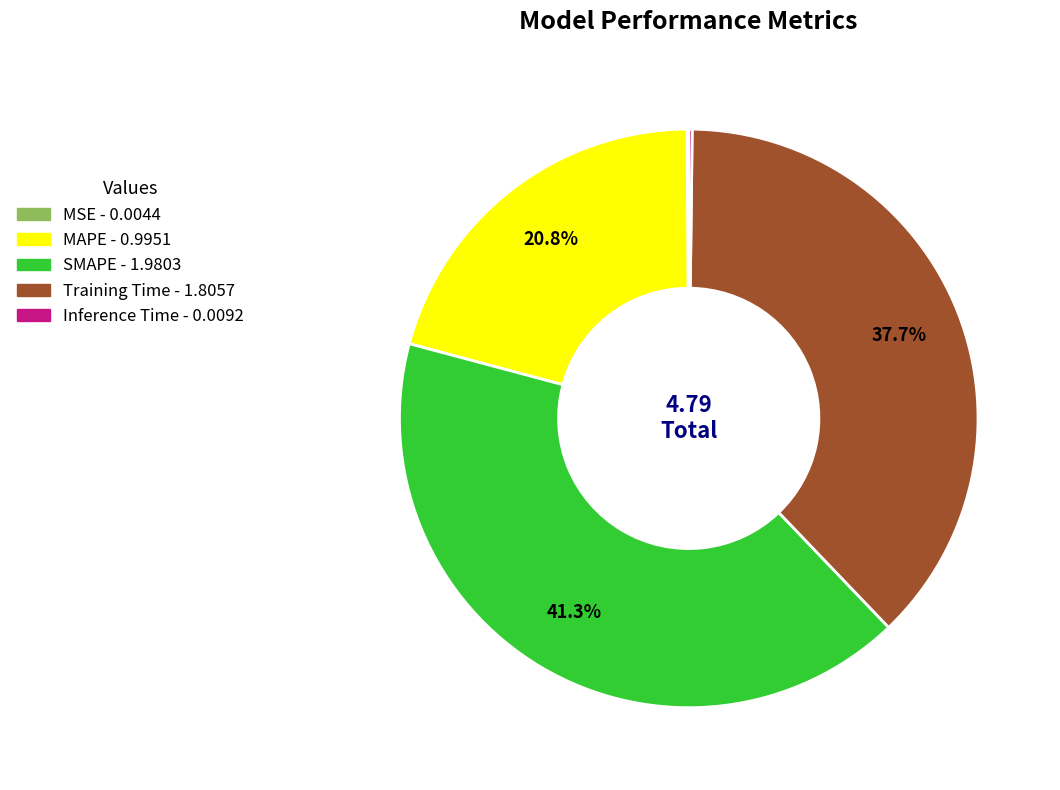

Is there a majority slice in this chart?

No